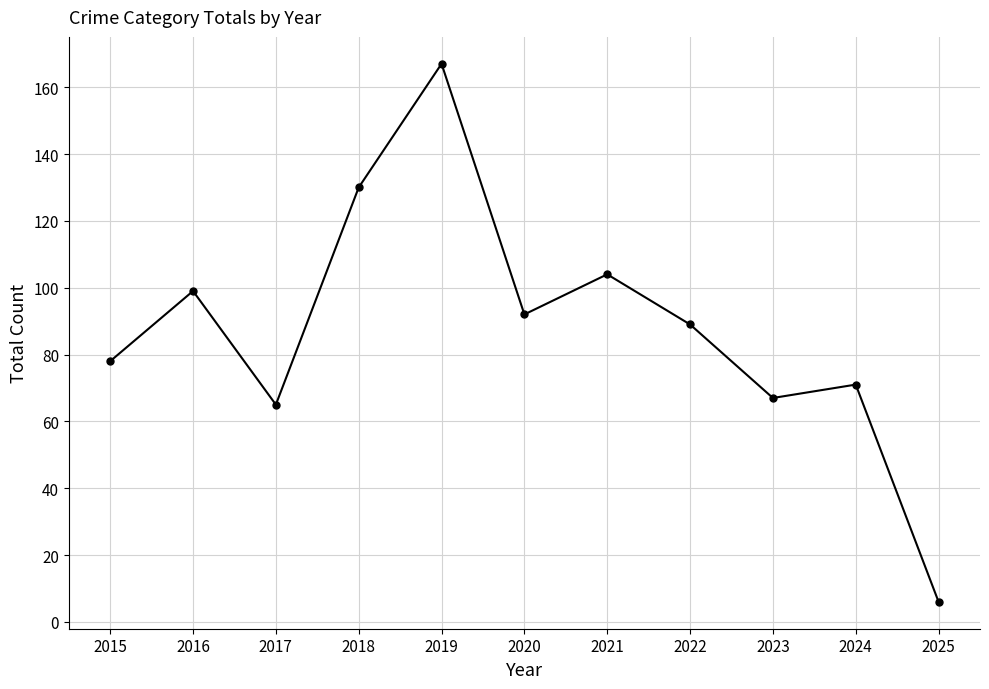

What is the average value?

88